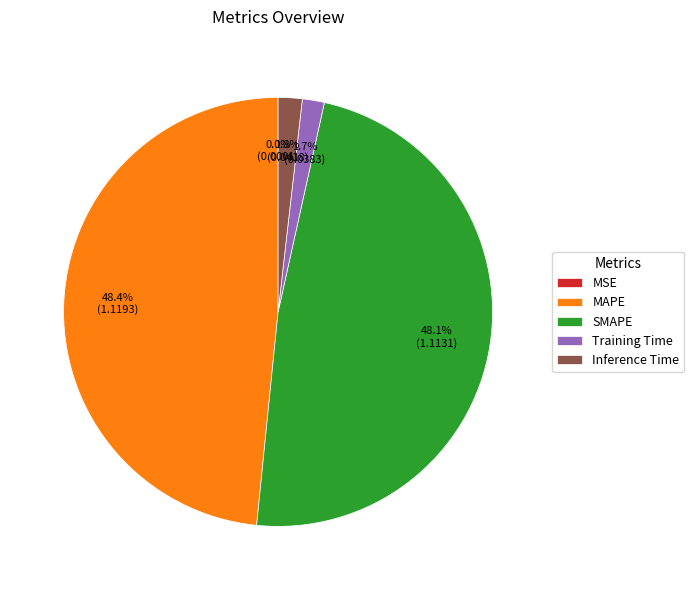

What percentage do Inference Time and Training Time together represent?

3.5%